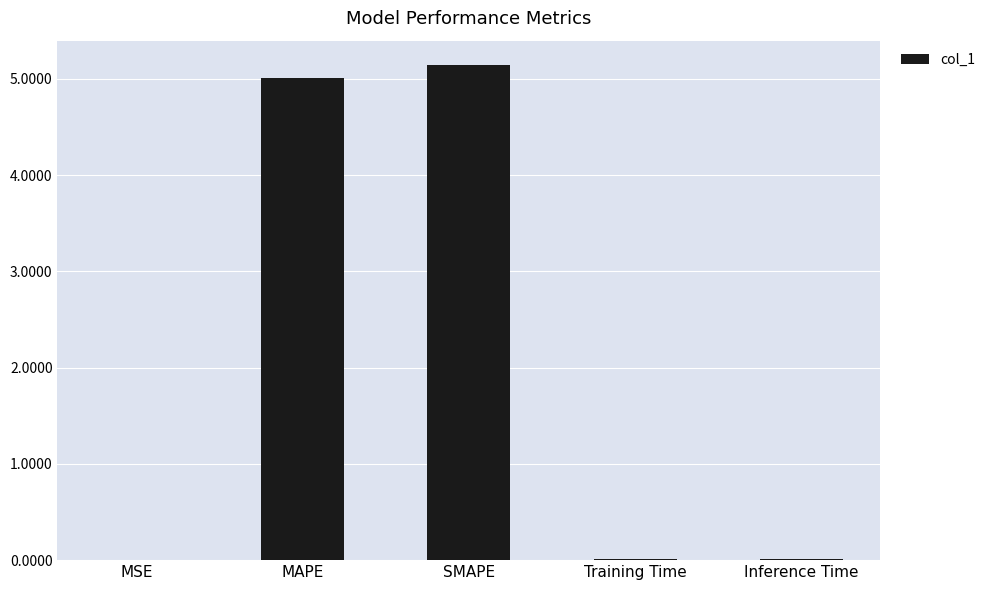

What is the difference between the values at SMAPE and MSE?

5.1